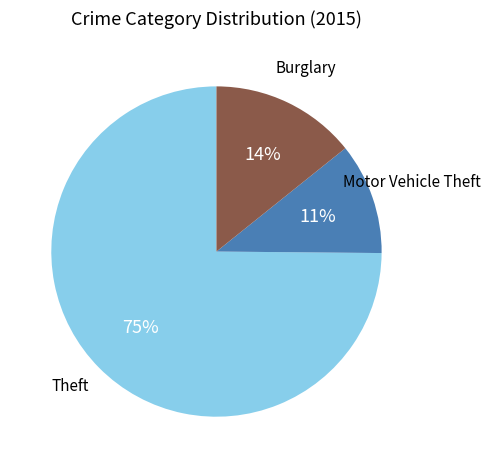

To the nearest percent, what is the difference between the largest and smallest slice percentages?

64%